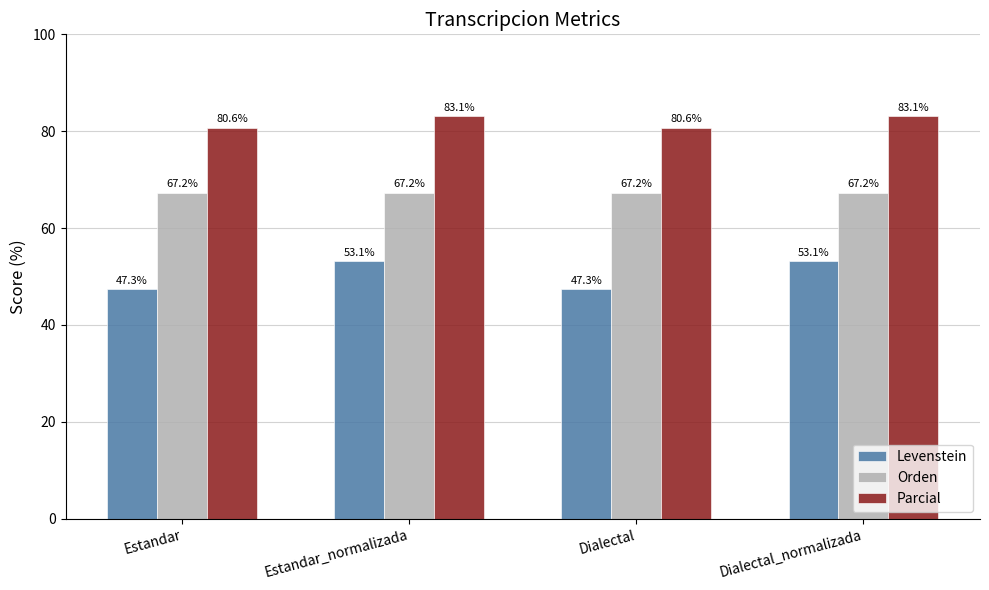

Is it true that Orden equals 107.1 at Estandar?

False